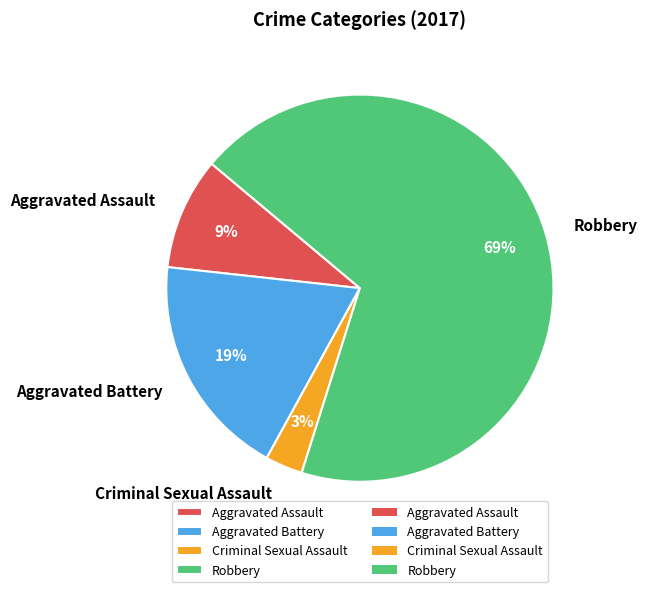

What is the ratio of the value at Aggravated Assault to the value at Aggravated Battery?

0.5